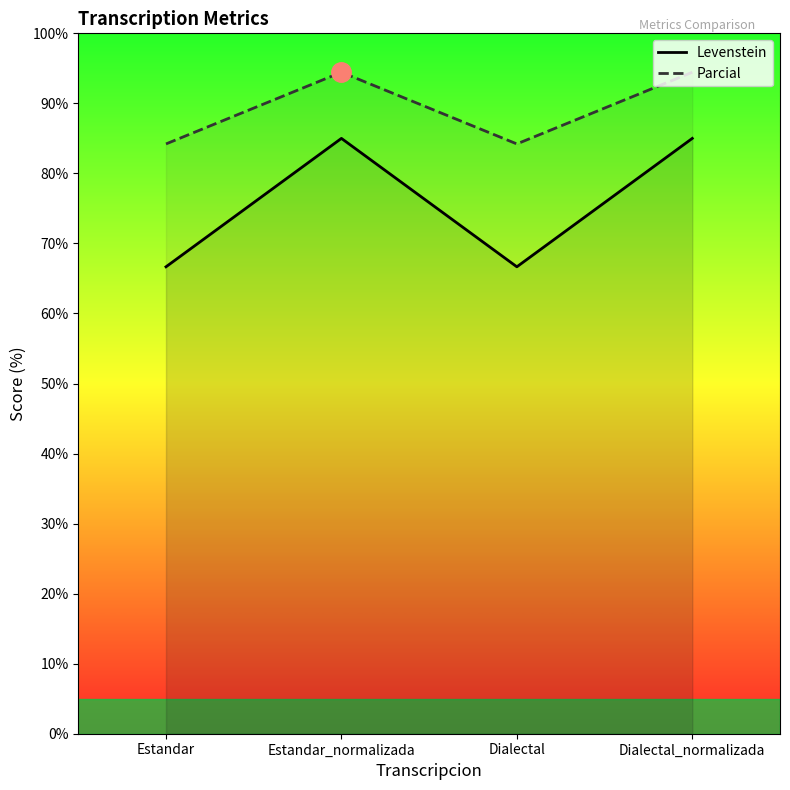

True or false: Levenstein and Parcial intersect in this chart.

False